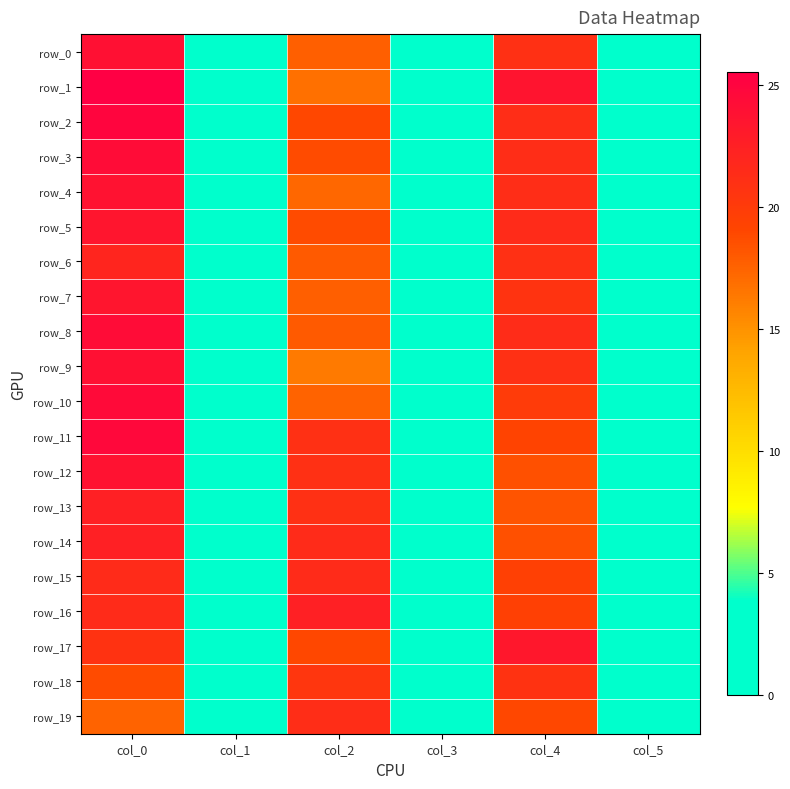

Is it true that row_2 equals 25.0 at col_0?

True